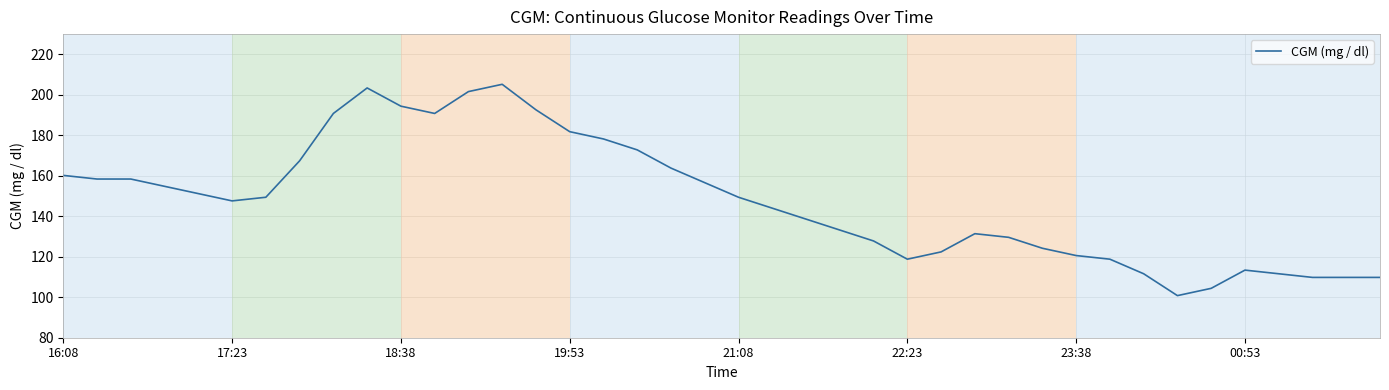

What is the greatest value displayed?

205.2